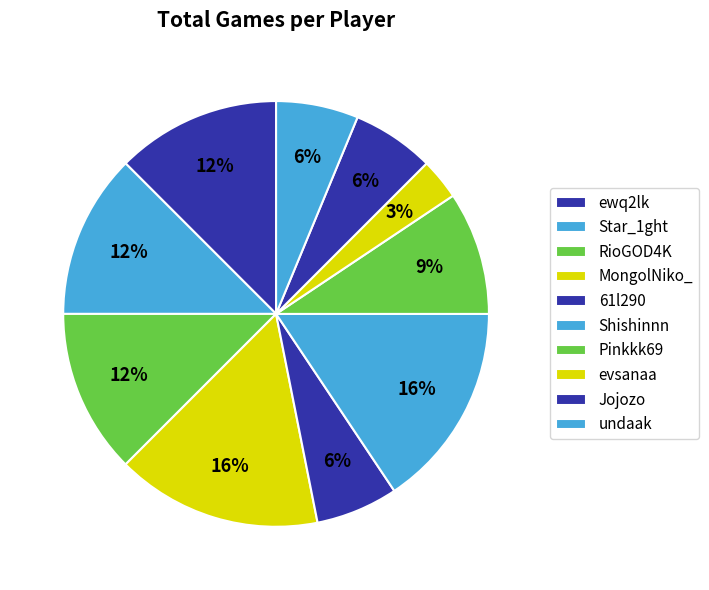

Count the number of slices in the pie.

10